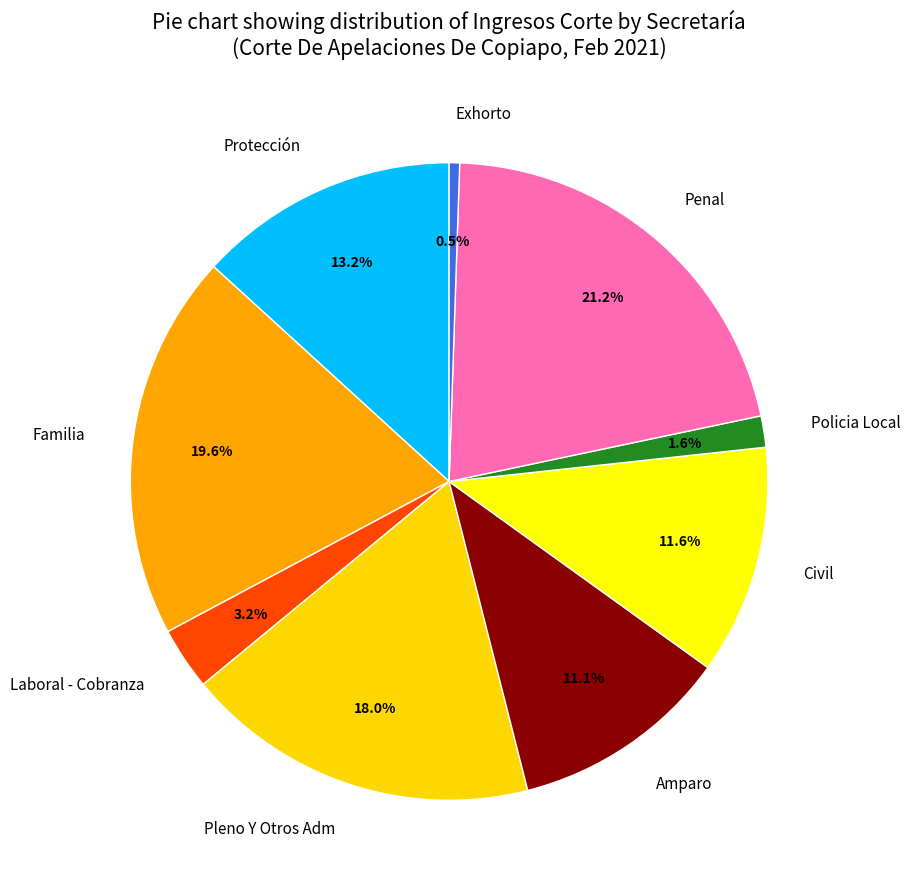

The Familia slice represents 20% of the pie. True or false?

True